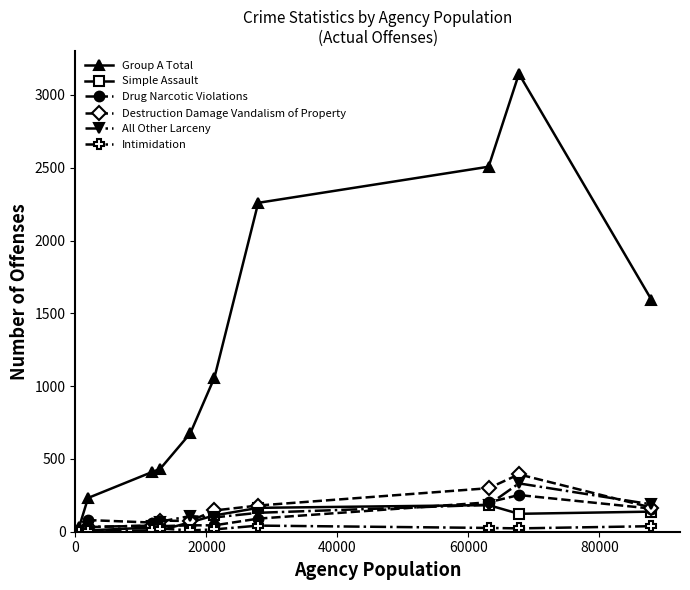

At how many categories does at least one series exceed 1884?

3